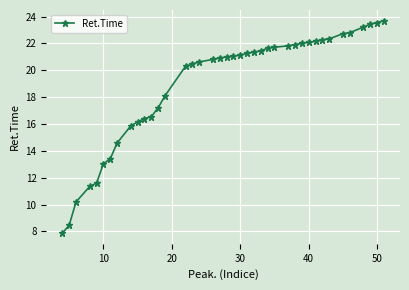

What is the greatest value displayed?

23.7